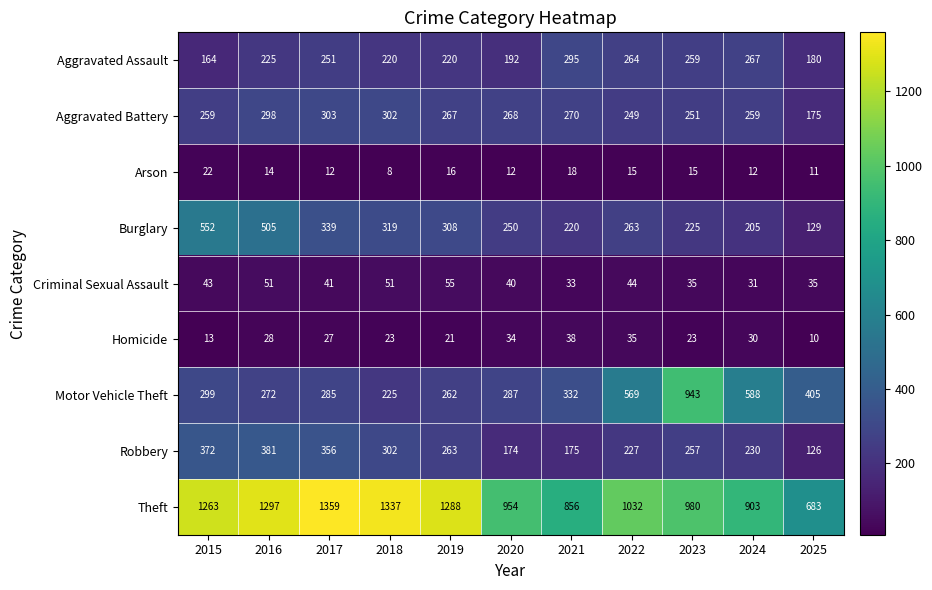

What is the difference between the maximum and minimum values in the Criminal Sexual Assault series?

24